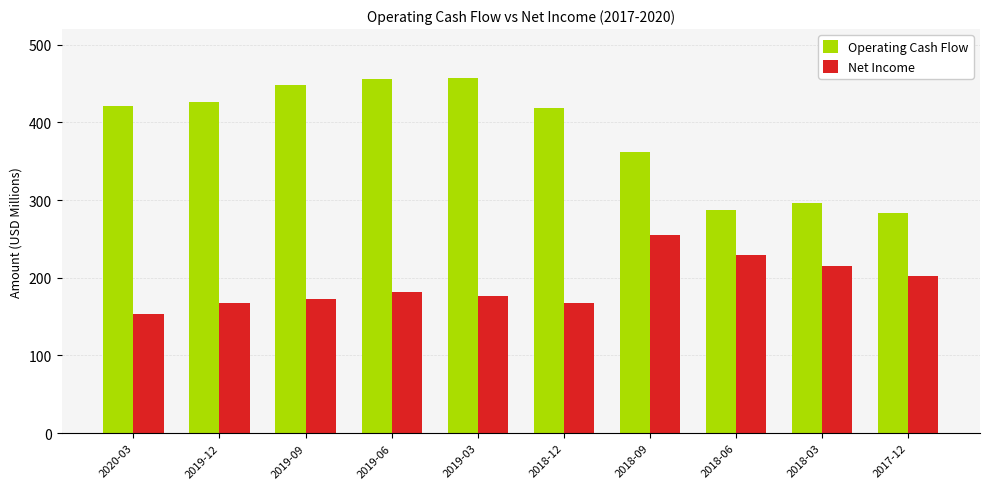

What is the label of the 7th bar from the right?

2019-06